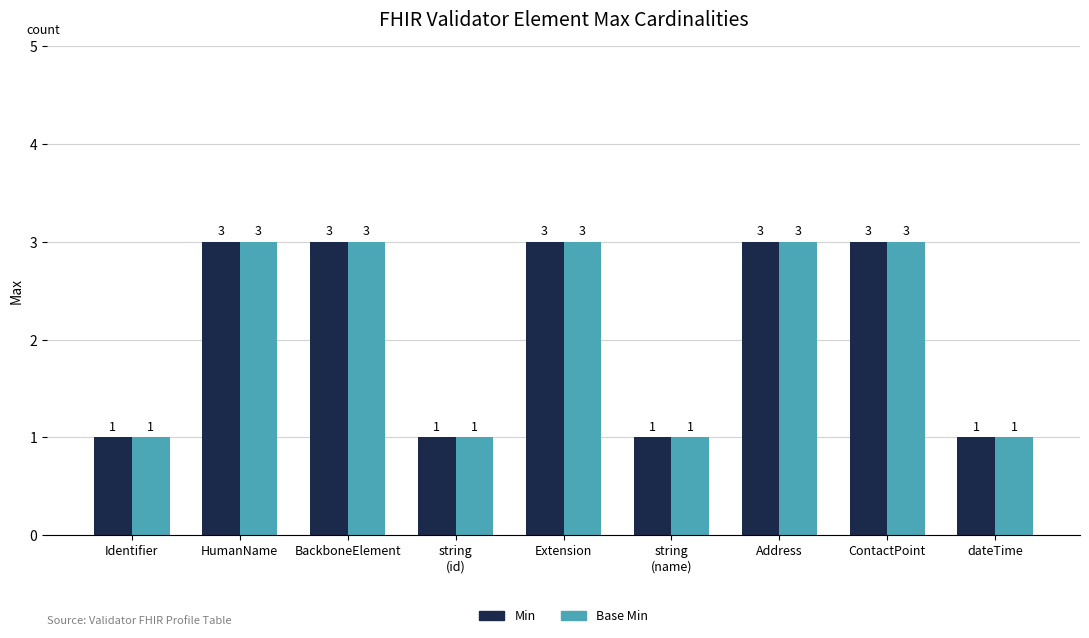

What is the greatest value displayed?

3